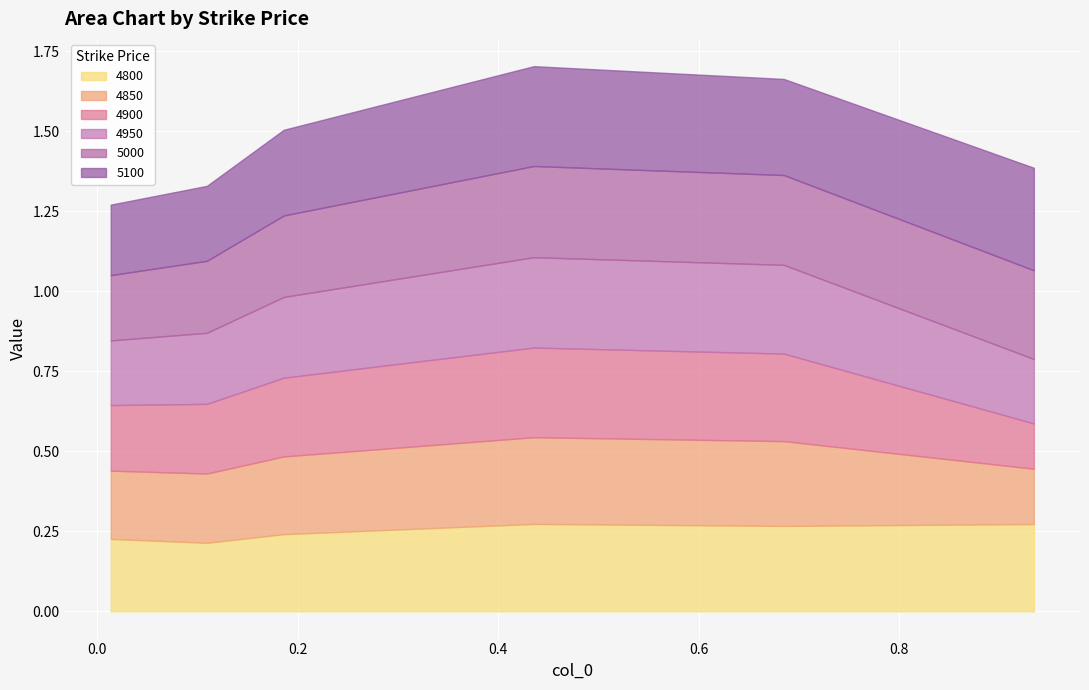

At which label is 5100 closest to 0?

0.0136986301369863